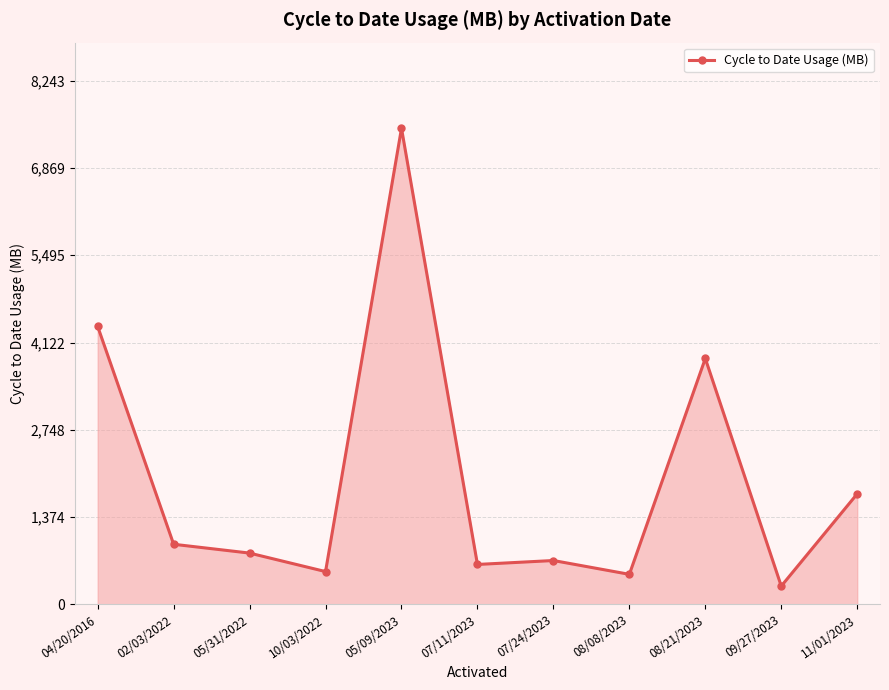

What is the value of the 9th point from the left?

3871.3